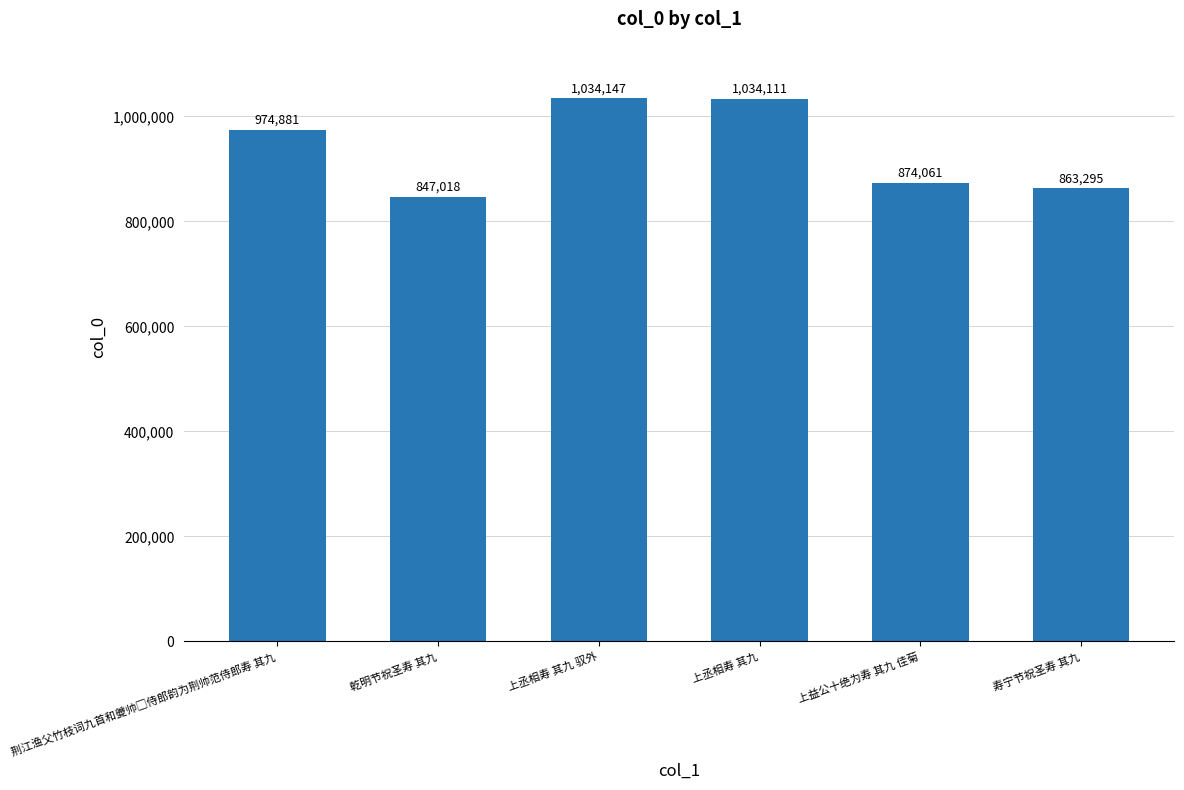

Which has a higher value, 上益公十绝为寿 其九 佳菊 or 寿宁节祝圣寿 其九?

上益公十绝为寿 其九 佳菊